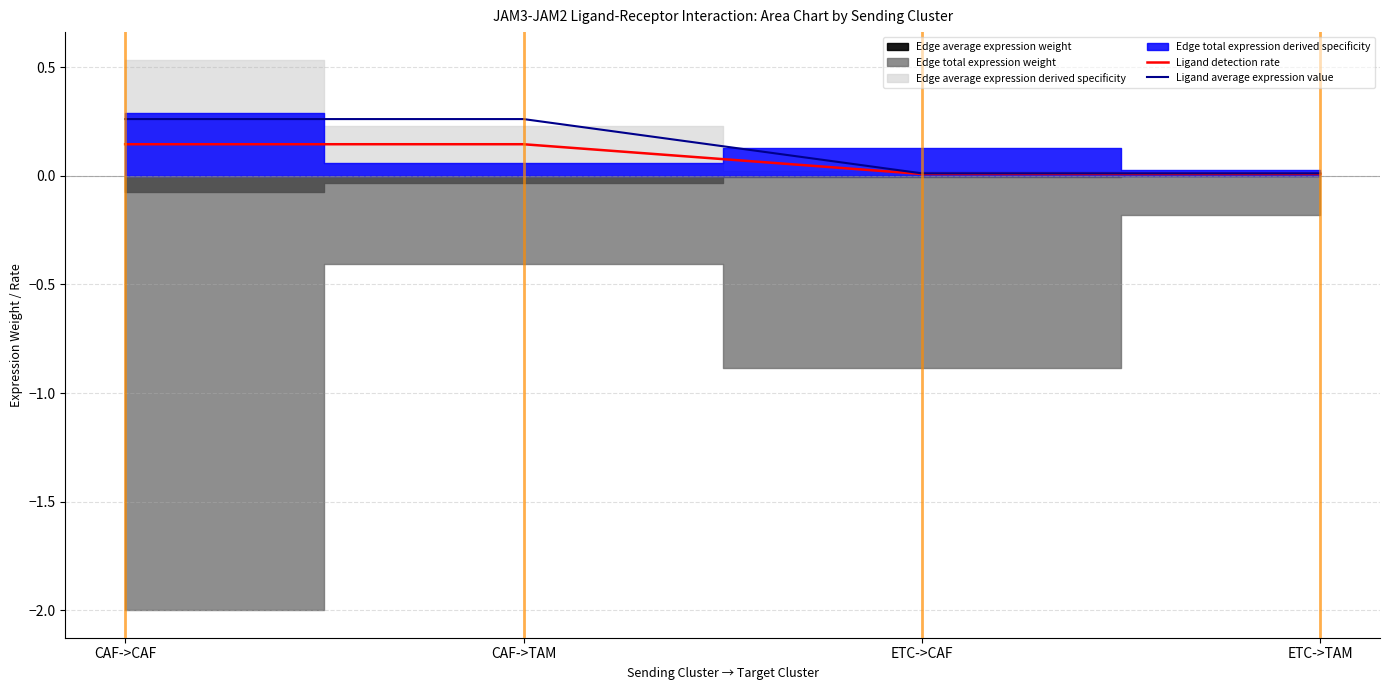

What position from the left is ETC->TAM?

4